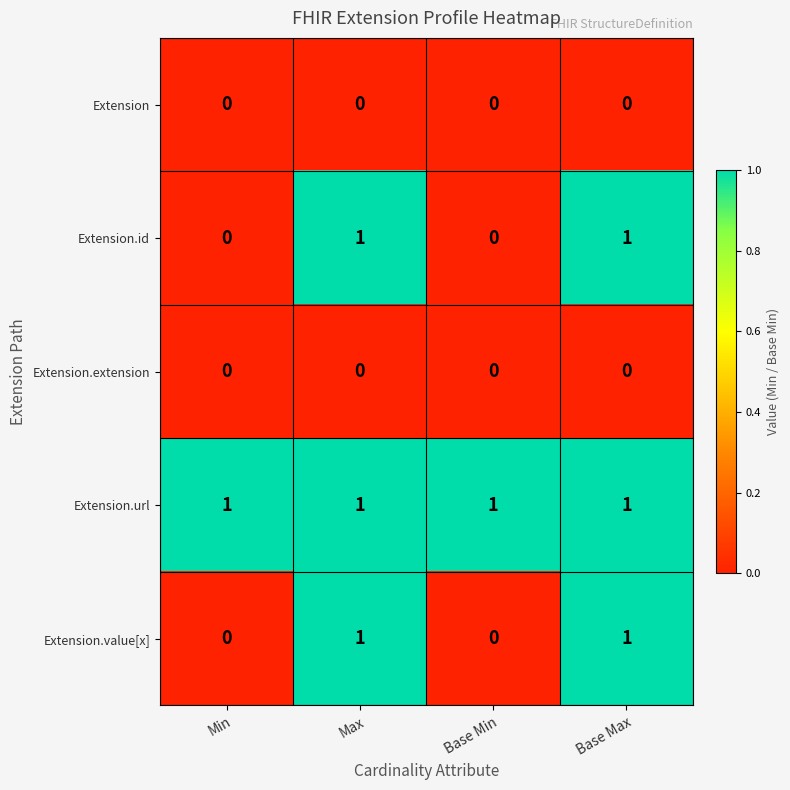

How many Extension.id values are between 0 and 1?

4